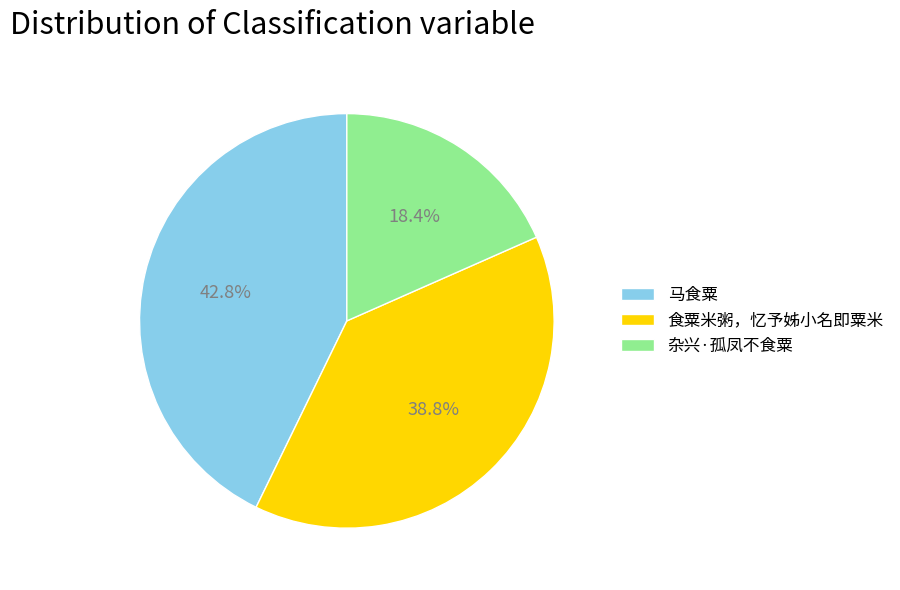

Rank the categories by value from highest to lowest.

马食粟, 食粟米粥，忆予姊小名即粟米, 杂兴·孤凤不食粟